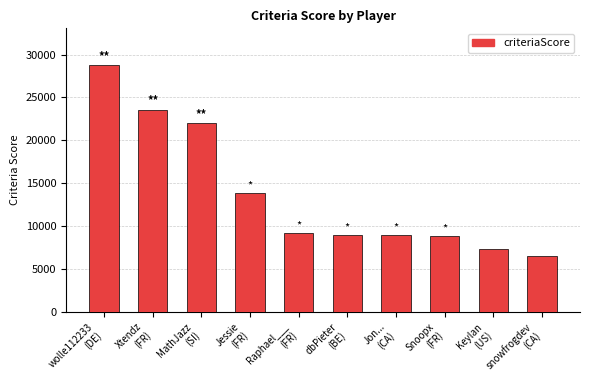

How many data points does each series have?

10